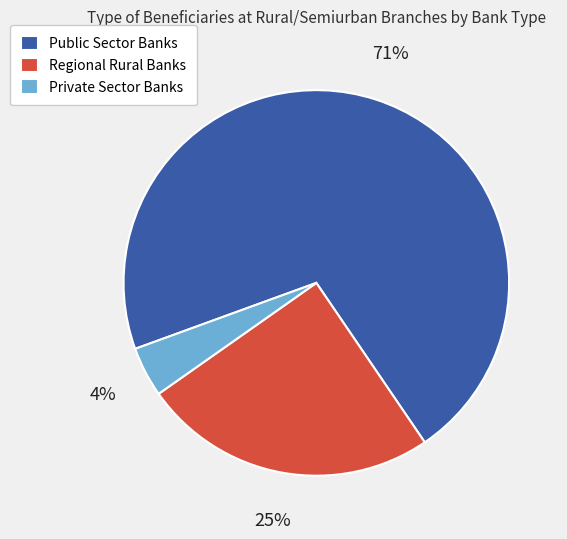

Is it true that Private Sector Banks is 4% of the pie?

True